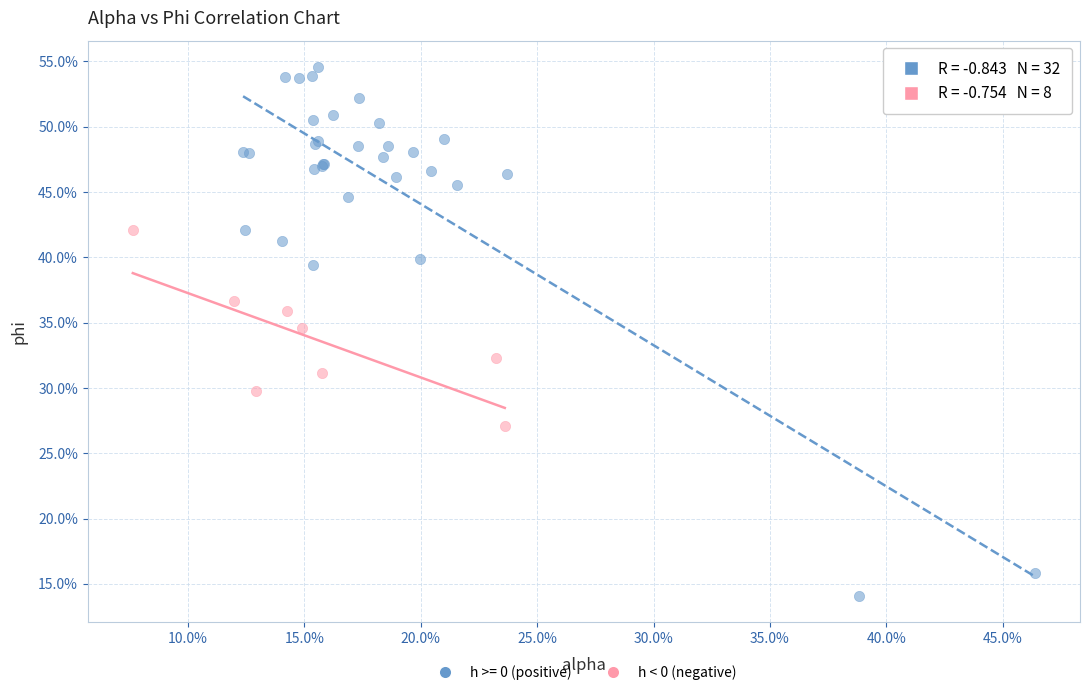

What are all the series names shown in the legend?

h >= 0 (positive), h < 0 (negative)